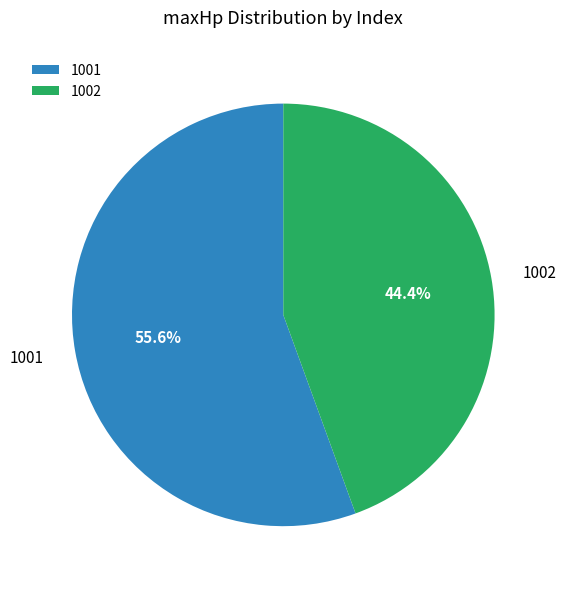

What is the largest slice in the pie chart?

1001